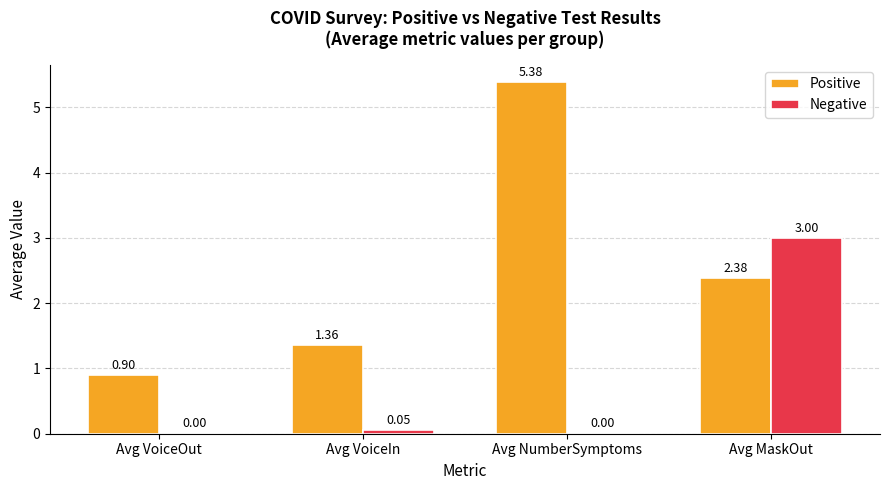

Which category has the highest value across all series?

Avg NumberSymptoms